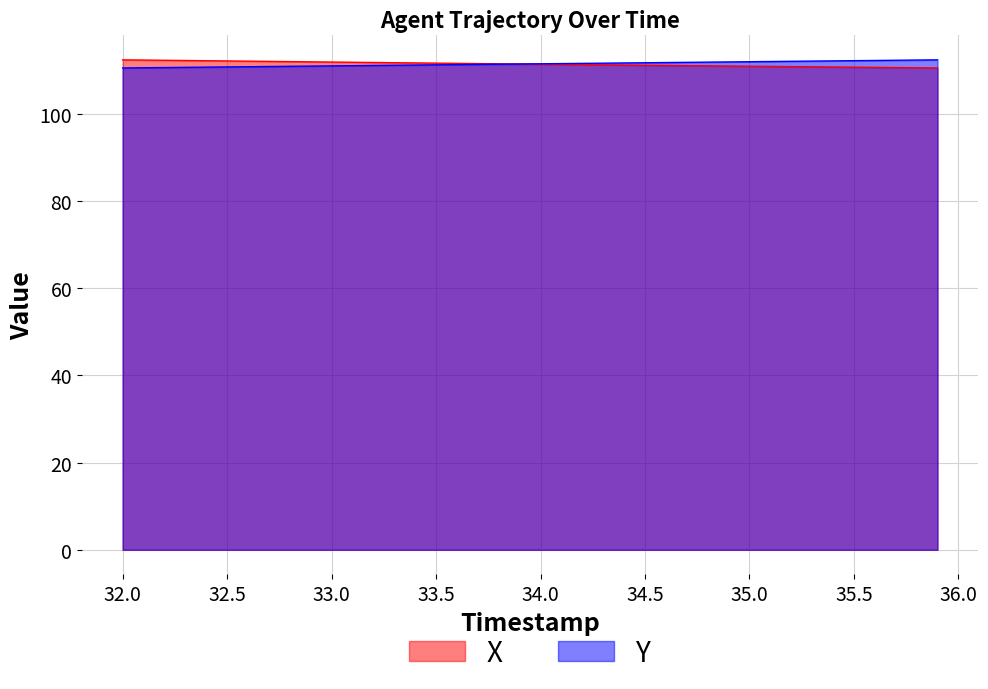

True or false: Y has more than 1 points higher than both neighbors.

False